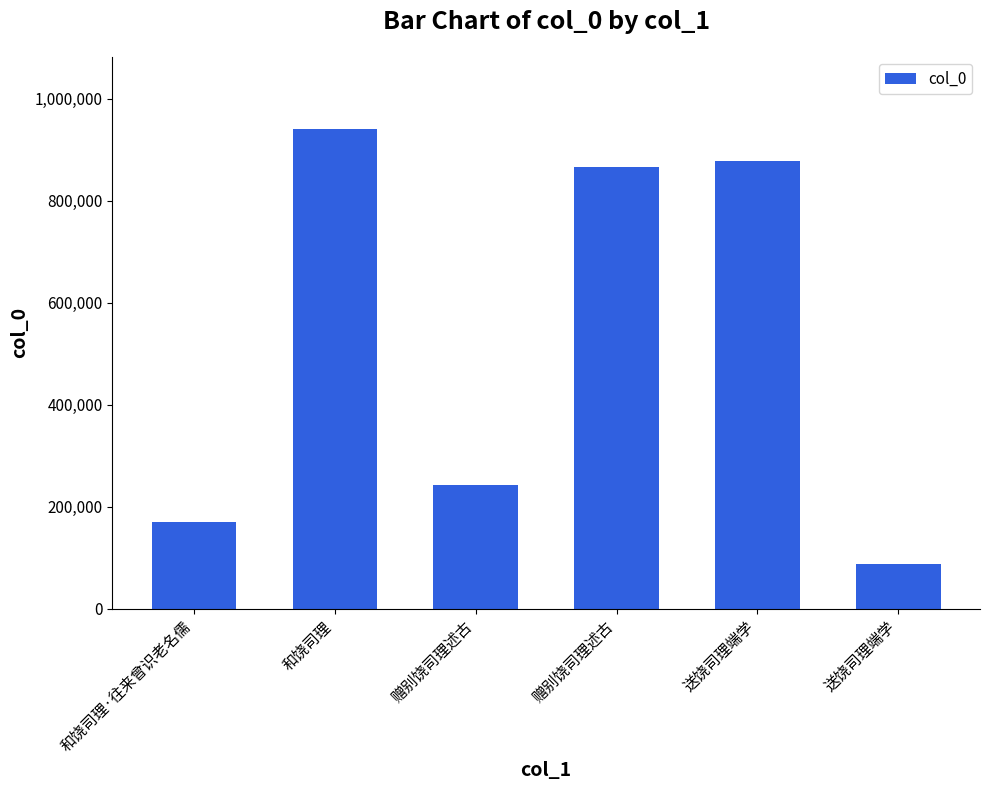

How many series are shown in this chart?

1